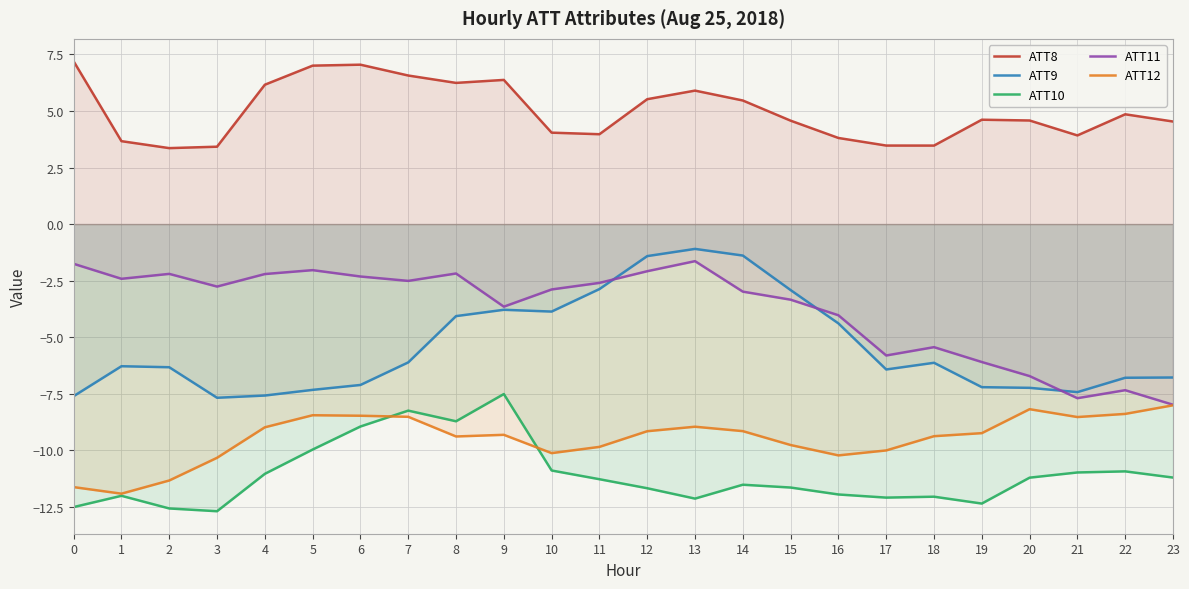

Reading right to left, extract all data points from this chart.

ATT8: 23=4.5	22=4.9	21=3.9	20=4.6	19=4.6	18=3.5	17=3.5	16=3.8	15=4.6	14=5.5	13=5.9	12=5.5	11=4.0	10=4.0	9=6.4	8=6.2	7=6.6	6=7.0	5=7.0	4=6.2	3=3.4	2=3.4	1=3.7	0=7.2
ATT9: 23=-6.8	22=-6.8	21=-7.4	20=-7.2	19=-7.2	18=-6.1	17=-6.4	16=-4.4	15=-2.9	14=-1.4	13=-1.1	12=-1.4	11=-2.9	10=-3.9	9=-3.8	8=-4.1	7=-6.1	6=-7.1	5=-7.3	4=-7.6	3=-7.7	2=-6.3	1=-6.3	0=-7.6
ATT10: 23=-11.2	22=-10.9	21=-11.0	20=-11.2	19=-12.4	18=-12.1	17=-12.1	16=-12.0	15=-11.6	14=-11.5	13=-12.1	12=-11.7	11=-11.3	10=-10.9	9=-7.5	8=-8.7	7=-8.2	6=-9.0	5=-10.0	4=-11.0	3=-12.7	2=-12.6	1=-12.0	0=-12.5
ATT11: 23=-8.0	22=-7.3	21=-7.7	20=-6.7	19=-6.1	18=-5.4	17=-5.8	16=-4.0	15=-3.3	14=-3.0	13=-1.6	12=-2.1	11=-2.6	10=-2.9	9=-3.7	8=-2.2	7=-2.5	6=-2.3	5=-2.0	4=-2.2	3=-2.8	2=-2.2	1=-2.4	0=-1.8
ATT12: 23=-8.0	22=-8.4	21=-8.5	20=-8.2	19=-9.2	18=-9.4	17=-10.0	16=-10.2	15=-9.8	14=-9.2	13=-9.0	12=-9.2	11=-9.9	10=-10.1	9=-9.3	8=-9.4	7=-8.5	6=-8.5	5=-8.5	4=-9.0	3=-10.3	2=-11.3	1=-11.9	0=-11.6